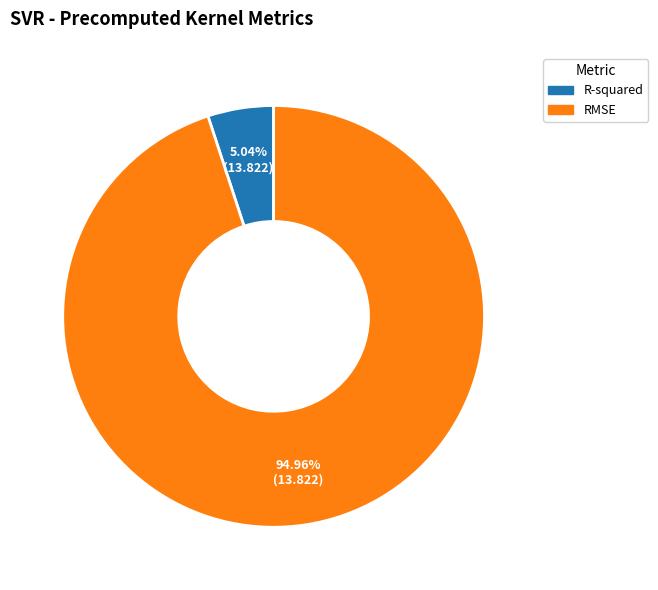

Rank the categories by value from lowest to highest.

R-squared, RMSE